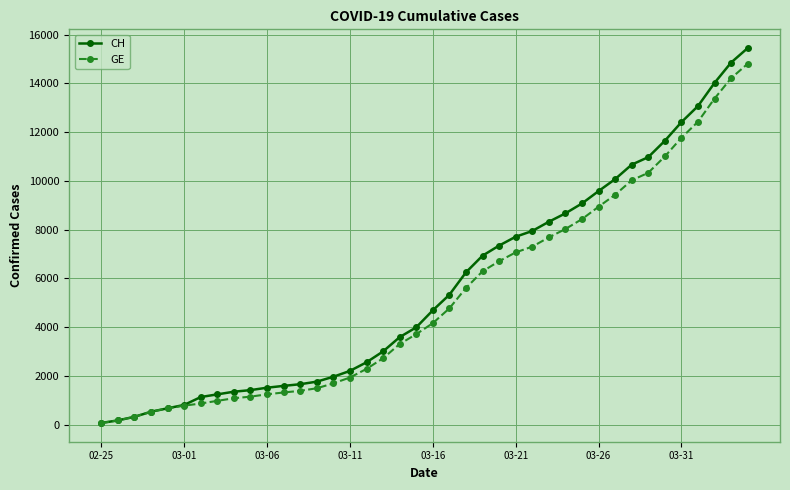

Which series has the largest range (max minus min)?

CH